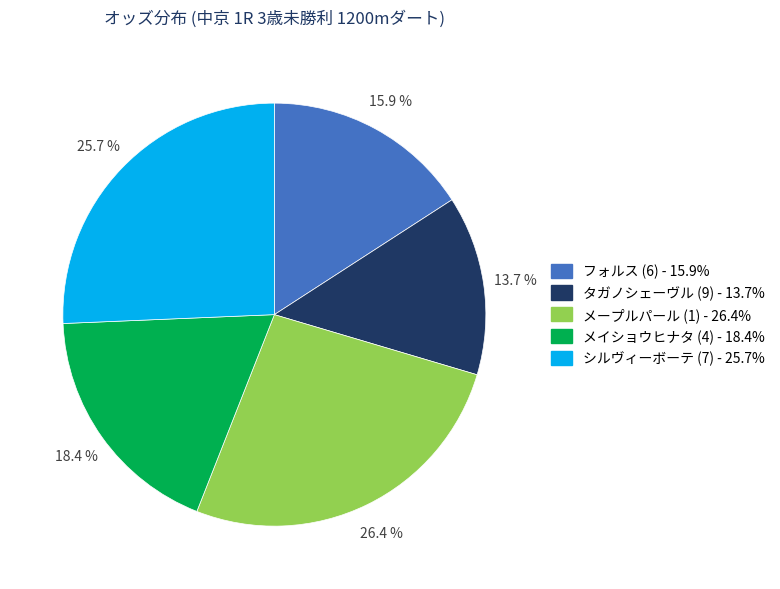

Count the number of slices in the pie.

5